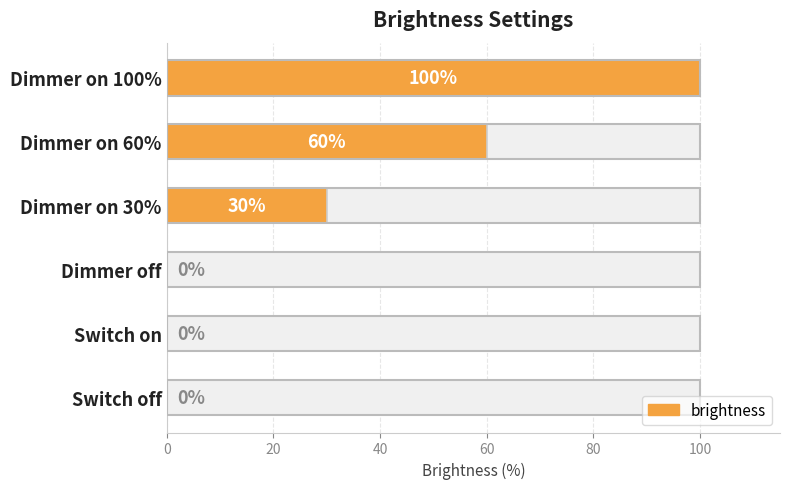

Count the number of values greater than 30.

2